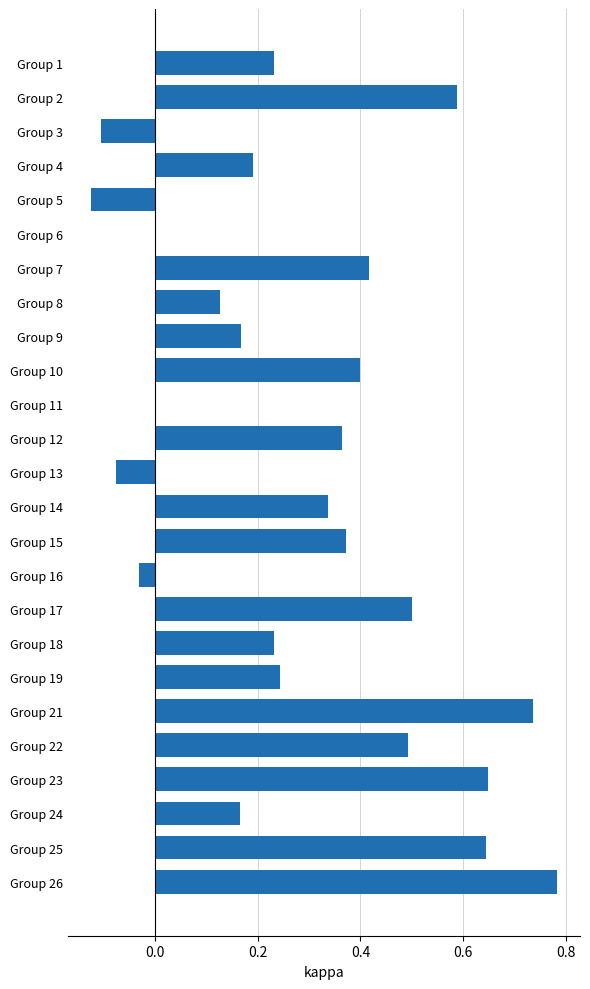

What is the sum of the values at Group 16 and Group 17?

0.5